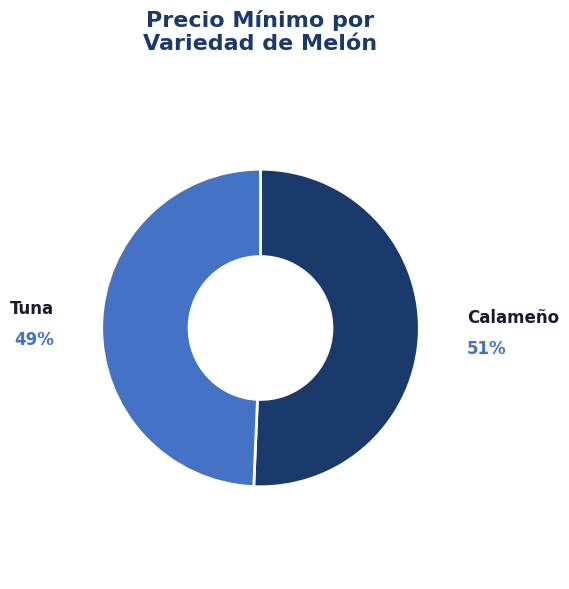

Combined, do Tuna and Calameño account for over 50%?

Yes